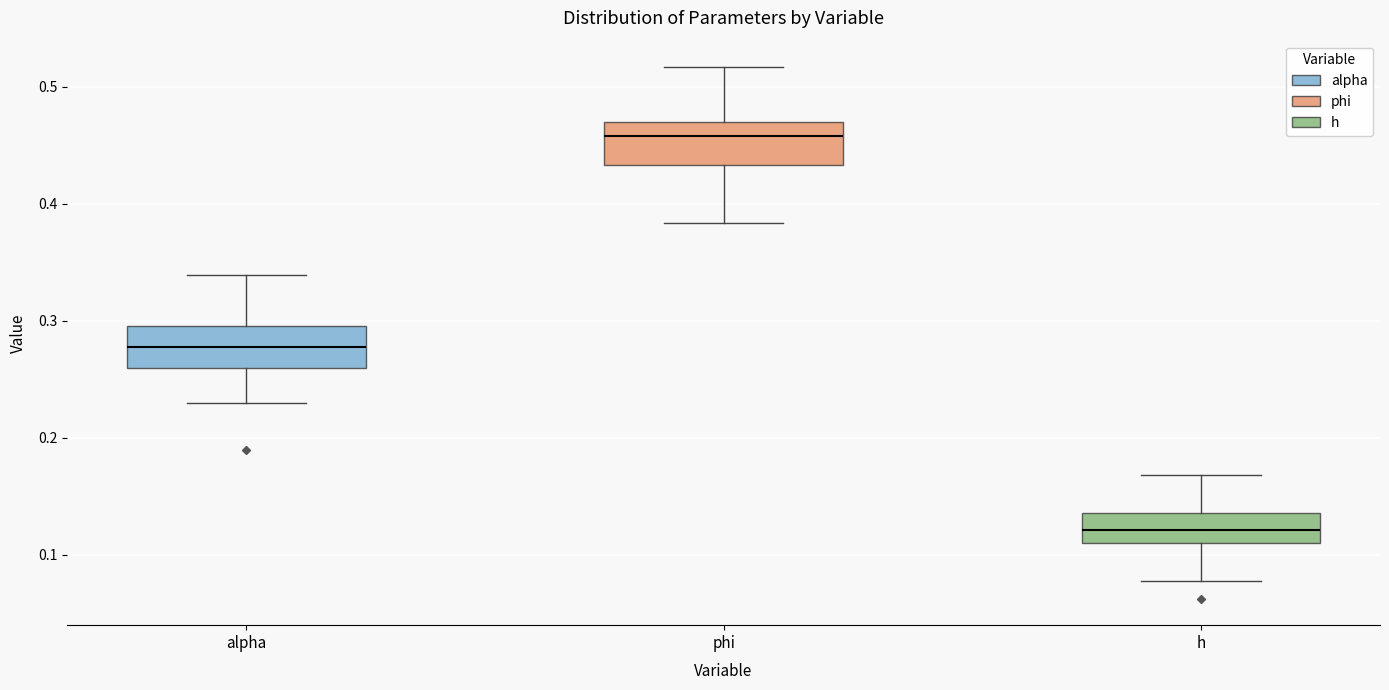

Reading left to right, read every box against the y-axis: the position of its median line, the range the box covers, and the ends of its whiskers. The values are not printed on the chart, so give them approximately, as read against the axis.

alpha: median 0.28, box 0.26 to 0.30, whiskers 0.23 to 0.34
phi: median 0.46, box 0.43 to 0.47, whiskers 0.38 to 0.52
h: median 0.12, box 0.11 to 0.14, whiskers 0.08 to 0.17